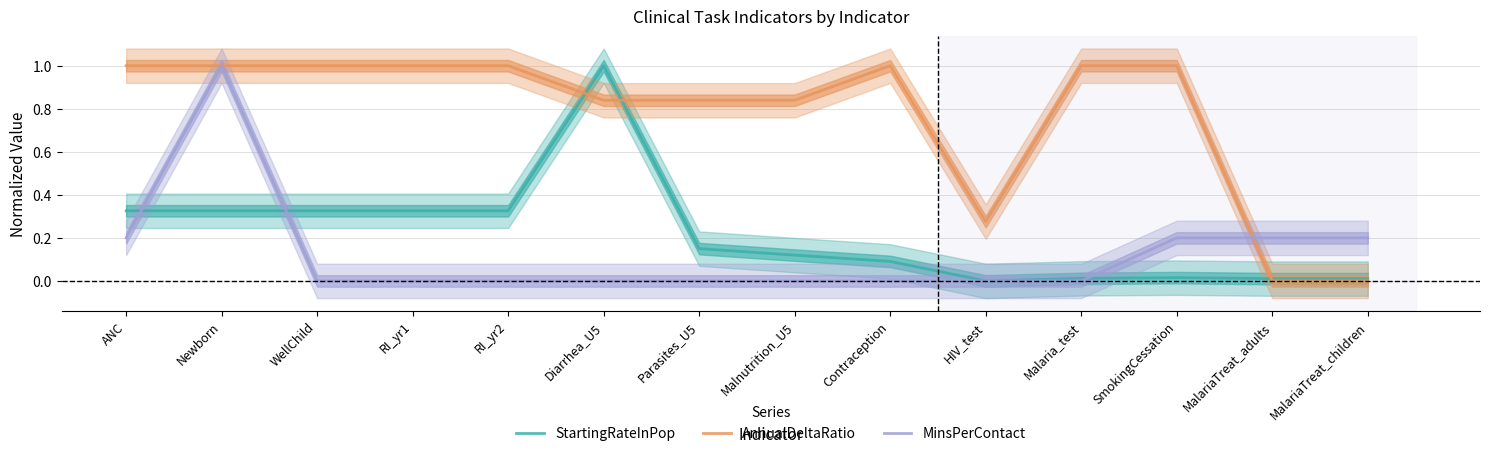

Where do MinsPerContact and StartingRateInPop first cross each other?

ANC and Newborn